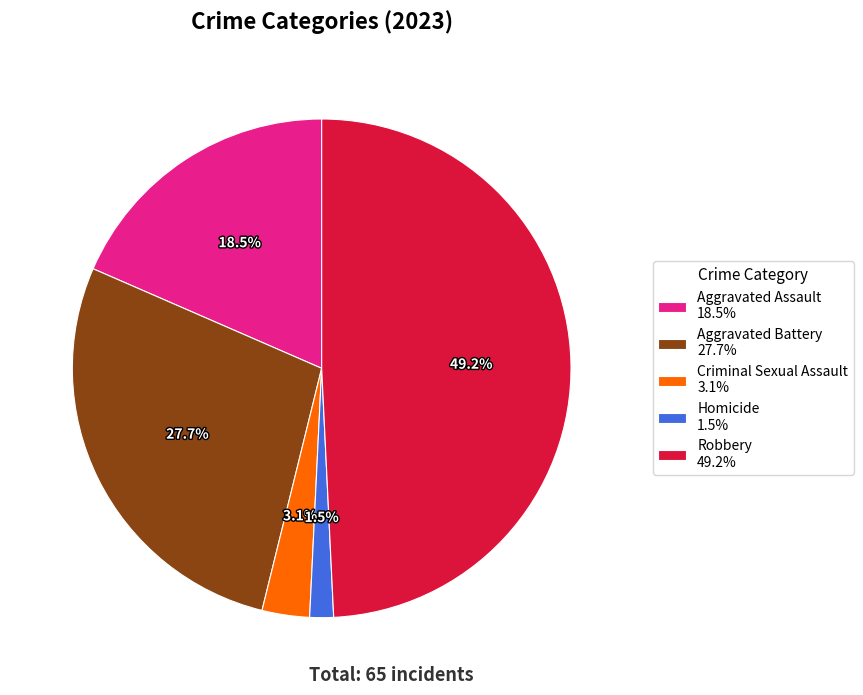

What is the total percentage of Robbery and Aggravated Assault?

67.7%